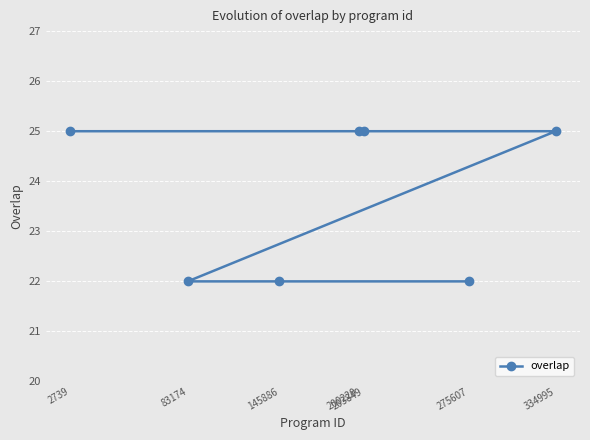

What is the average value?

24